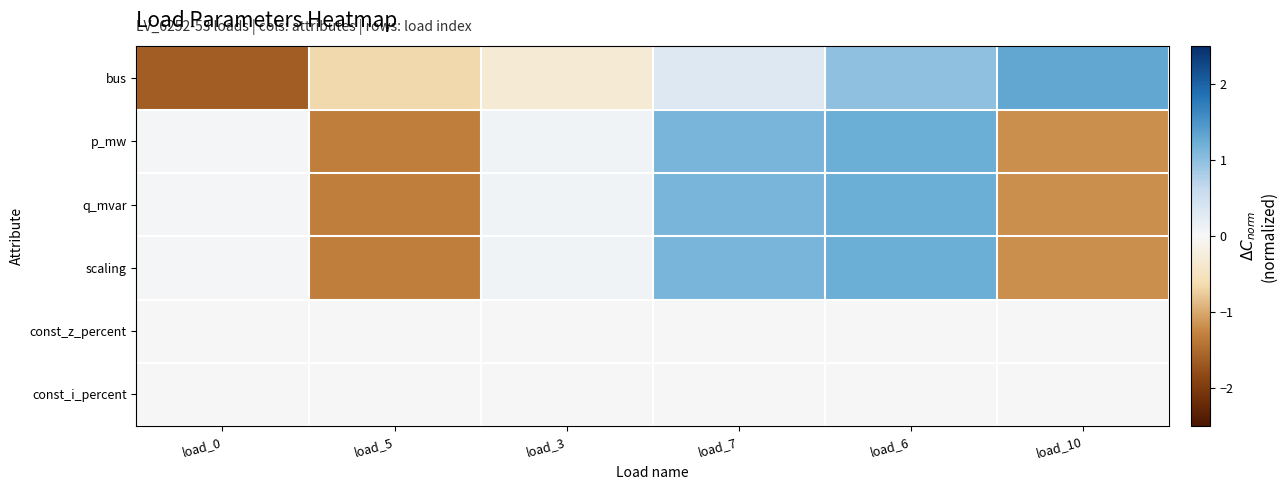

Reading left to right, what are all the values shown in this chart?

bus: load_0=-1.6	load_5=-0.7	load_3=-0.3	load_7=0.3	load_6=1.0	load_10=1.3
p_mw: load_0=0.0	load_5=-1.3	load_3=0.1	load_7=1.1	load_6=1.2	load_10=-1.2
q_mvar: load_0=0.0	load_5=-1.3	load_3=0.1	load_7=1.1	load_6=1.2	load_10=-1.2
scaling: load_0=0.0	load_5=-1.3	load_3=0.1	load_7=1.1	load_6=1.2	load_10=-1.2
const_z_percent: load_0=0.0	load_5=0.0	load_3=0.0	load_7=0.0	load_6=0.0	load_10=0.0
const_i_percent: load_0=0.0	load_5=0.0	load_3=0.0	load_7=0.0	load_6=0.0	load_10=0.0